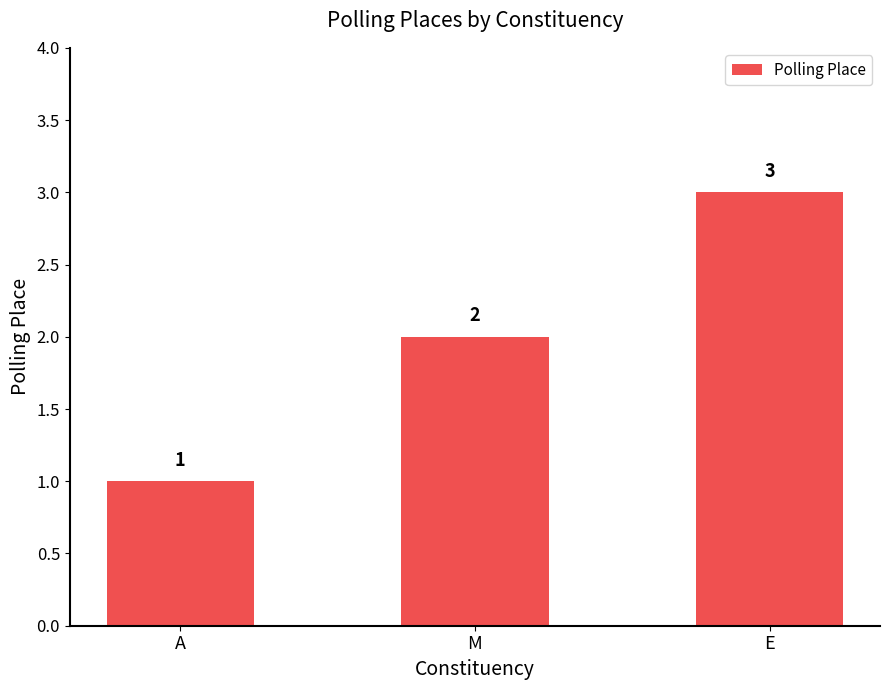

How many categories are shown in the chart?

3